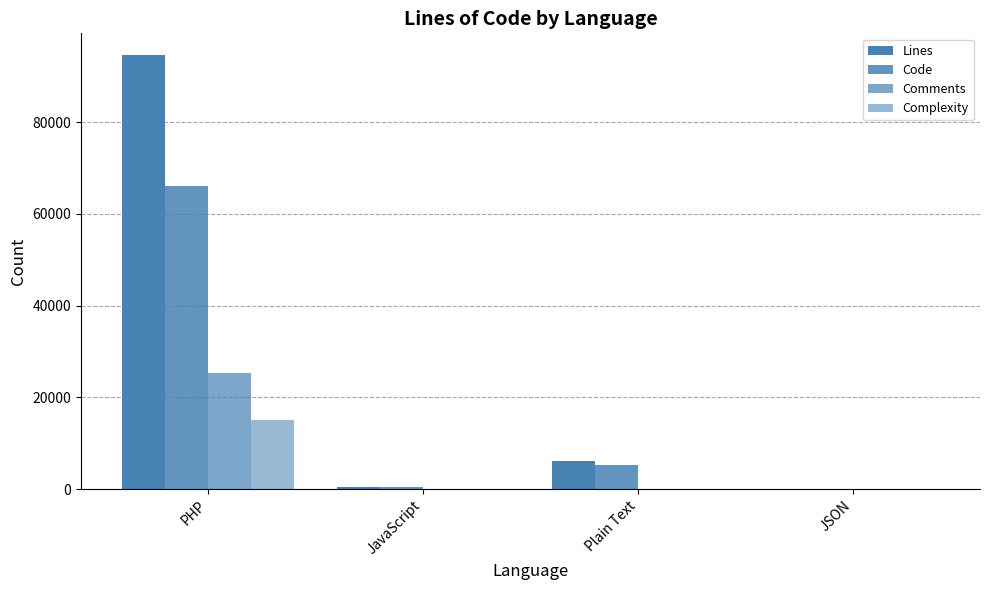

What is the difference between the Code values at JSON and Plain Text?

5266